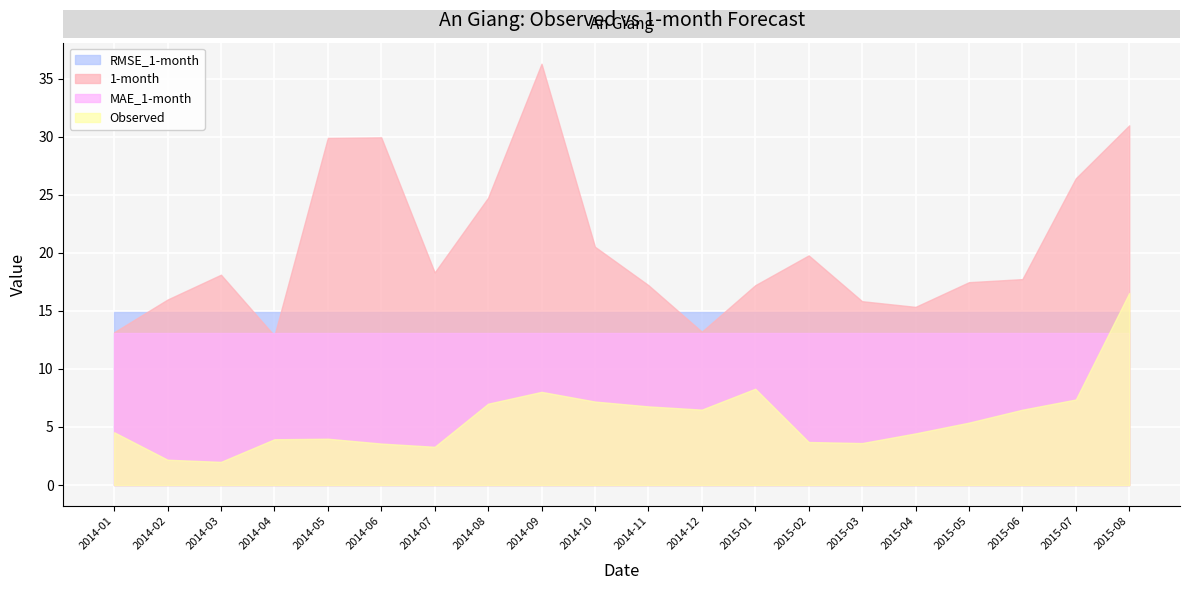

Reading right to left, what are all the values shown in this chart?

Observed: 2015-08=16.5	2015-07=7.4	2015-06=6.5	2015-05=5.4	2015-04=4.4	2015-03=3.6	2015-02=3.7	2015-01=8.3	2014-12=6.5	2014-11=6.8	2014-10=7.2	2014-09=8.0	2014-08=7.0	2014-07=3.3	2014-06=3.6	2014-05=4.0	2014-04=3.9	2014-03=2.0	2014-02=2.2	2014-01=4.5
1-month: 2015-08=31.0	2015-07=26.4	2015-06=17.7	2015-05=17.5	2015-04=15.3	2015-03=15.8	2015-02=19.8	2015-01=17.2	2014-12=13.2	2014-11=17.2	2014-10=20.5	2014-09=36.3	2014-08=24.7	2014-07=18.3	2014-06=29.9	2014-05=29.9	2014-04=12.9	2014-03=18.1	2014-02=16.0	2014-01=13.2
RMSE_1-month: 2015-08=14.9	2015-07=14.9	2015-06=14.9	2015-05=14.9	2015-04=14.9	2015-03=14.9	2015-02=14.9	2015-01=14.9	2014-12=14.9	2014-11=14.9	2014-10=14.9	2014-09=14.9	2014-08=14.9	2014-07=14.9	2014-06=14.9	2014-05=14.9	2014-04=14.9	2014-03=14.9	2014-02=14.9	2014-01=14.9
MAE_1-month: 2015-08=13.1	2015-07=13.1	2015-06=13.1	2015-05=13.1	2015-04=13.1	2015-03=13.1	2015-02=13.1	2015-01=13.1	2014-12=13.1	2014-11=13.1	2014-10=13.1	2014-09=13.1	2014-08=13.1	2014-07=13.1	2014-06=13.1	2014-05=13.1	2014-04=13.1	2014-03=13.1	2014-02=13.1	2014-01=13.1